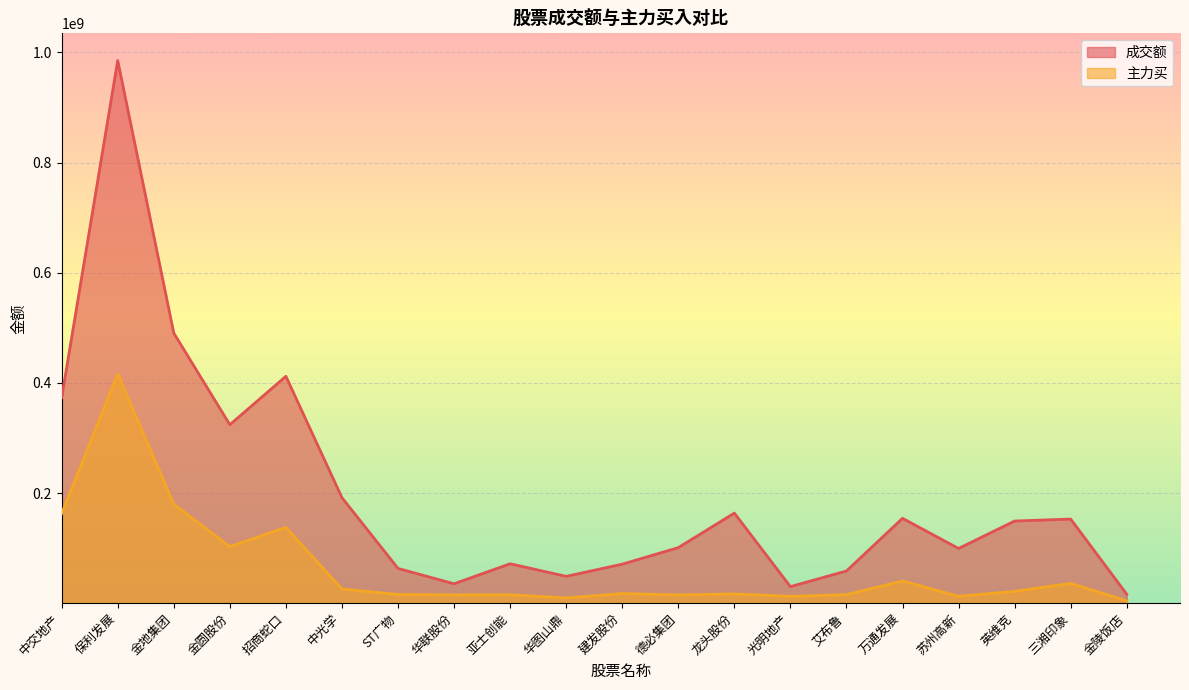

Is it true that 主力买 equals 40351704 at 万通发展?

True